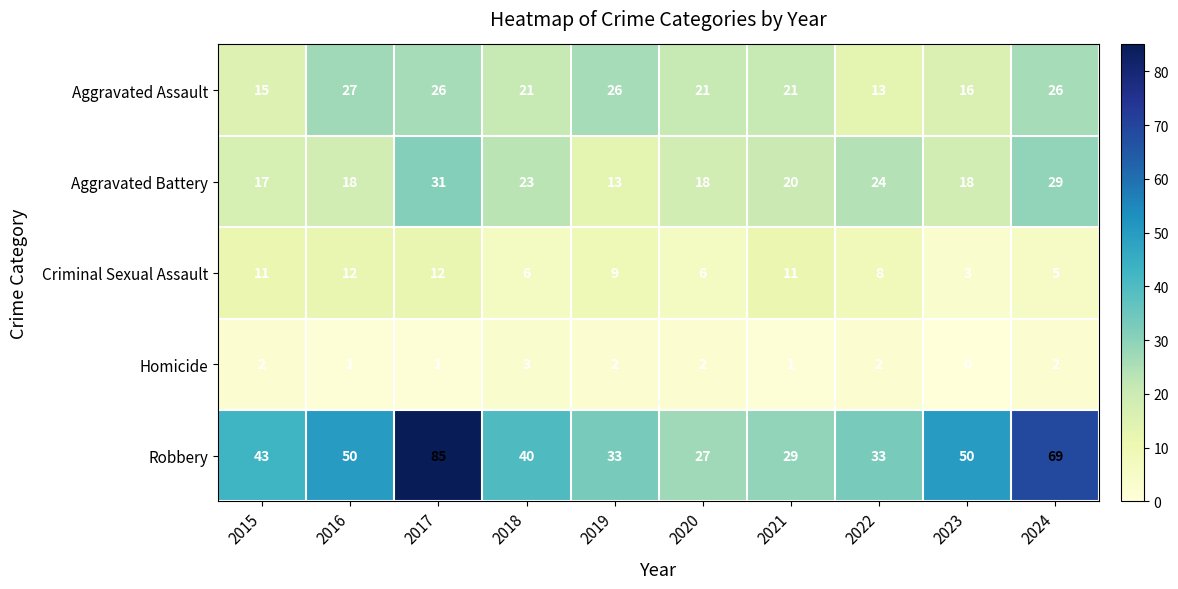

The value of Homicide at 2024 is 2. True or false?

True